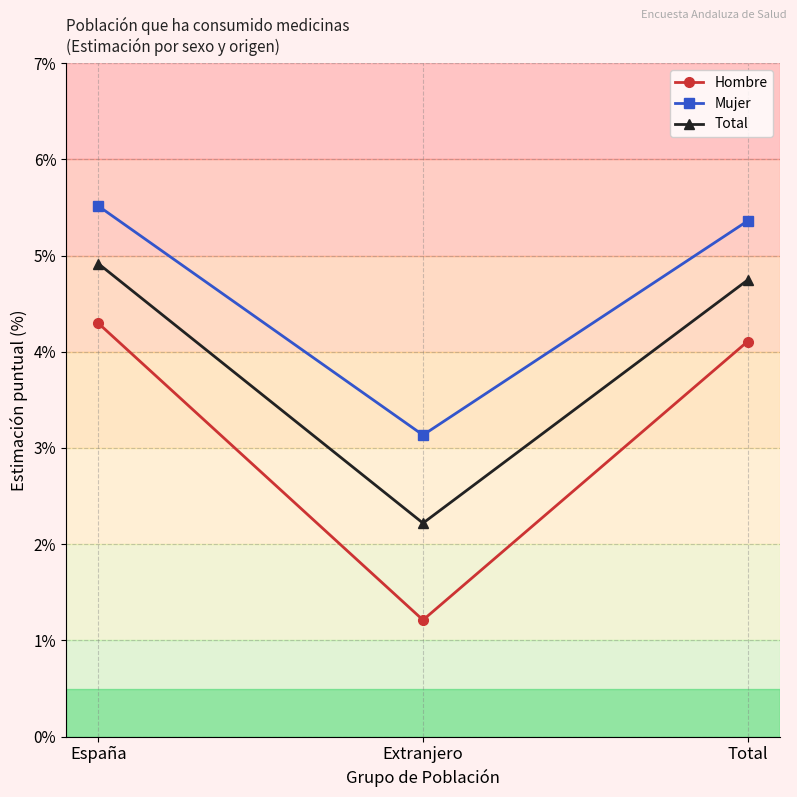

Read the Total value at España.

4.9